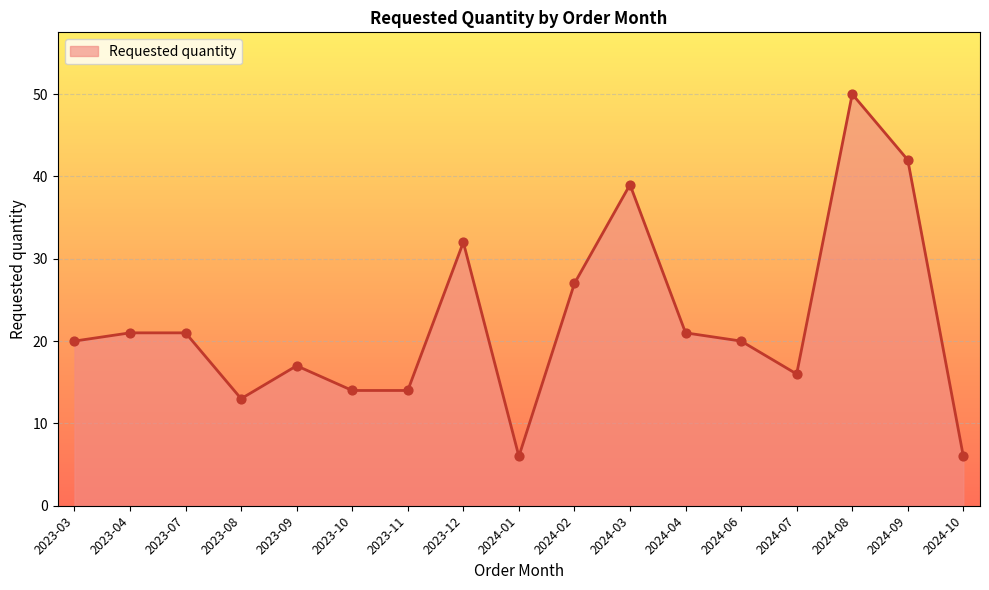

Which has a higher value, 2023-08 or 2023-12?

2023-12